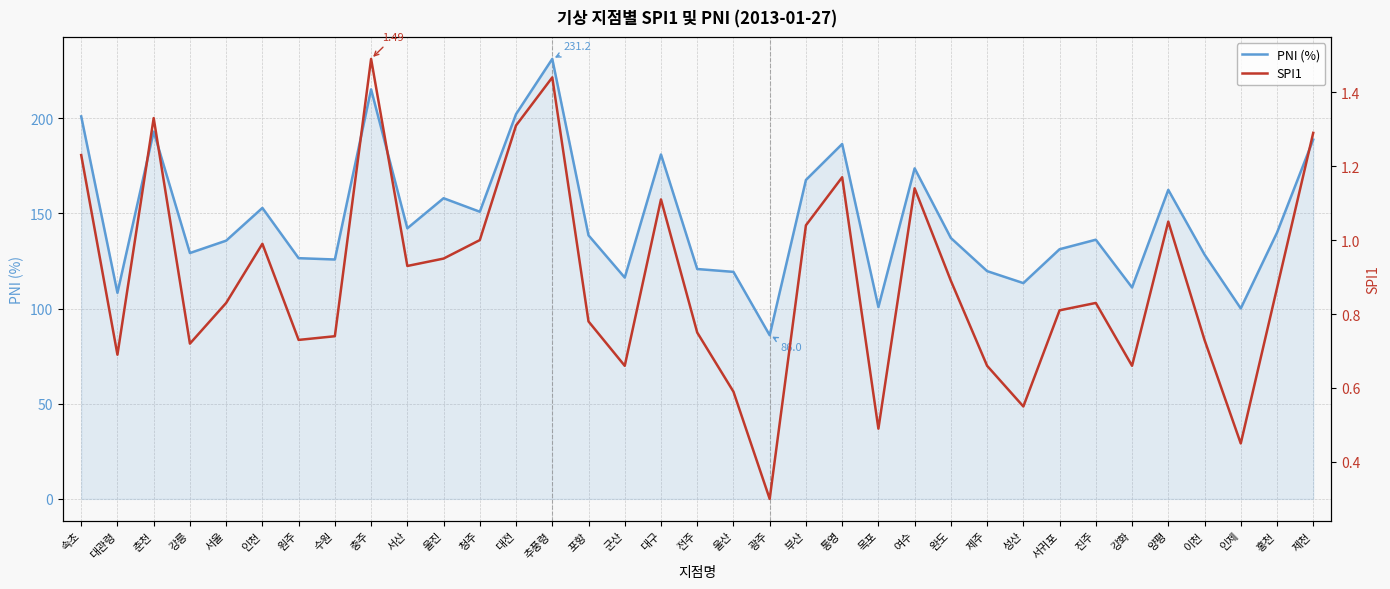

Where is the first local minimum for PNI (%)?

대관령